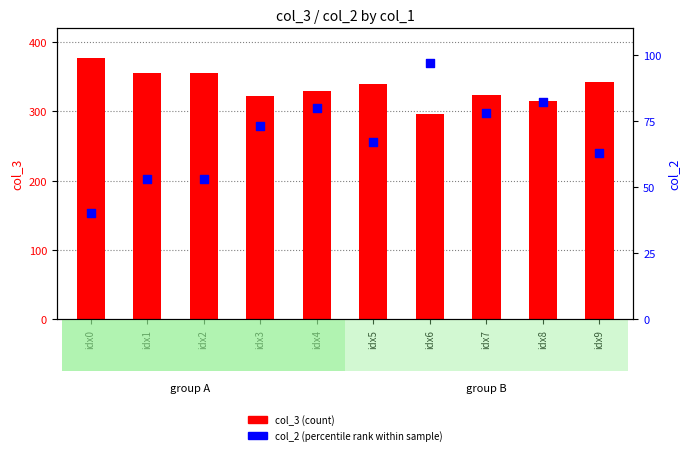

Which series contains the highest Y value?

col_3 (count)